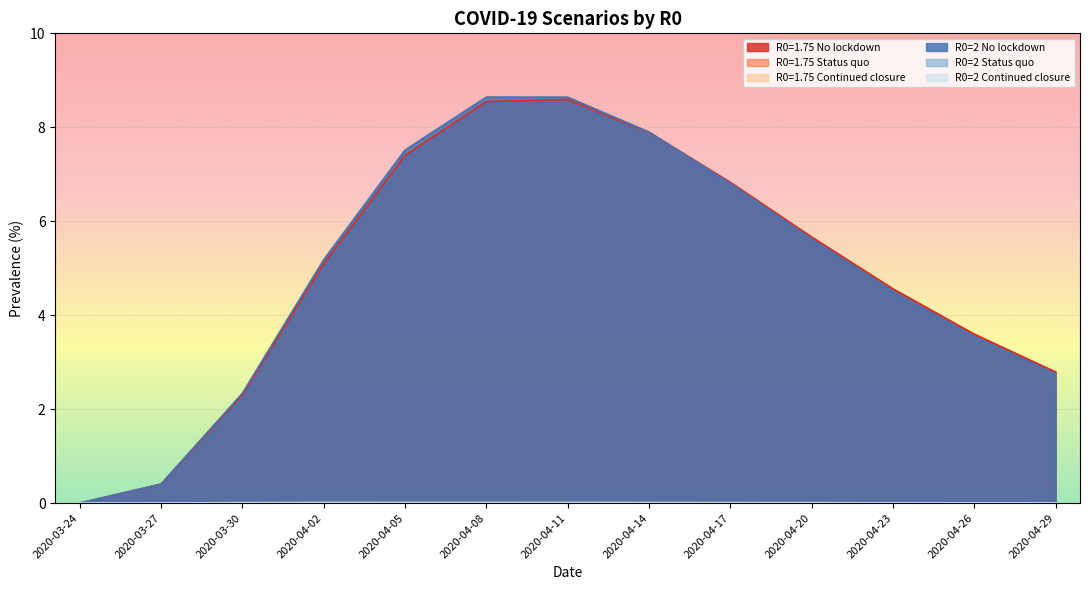

What is the label of the 5th point from the left?

2020-04-05